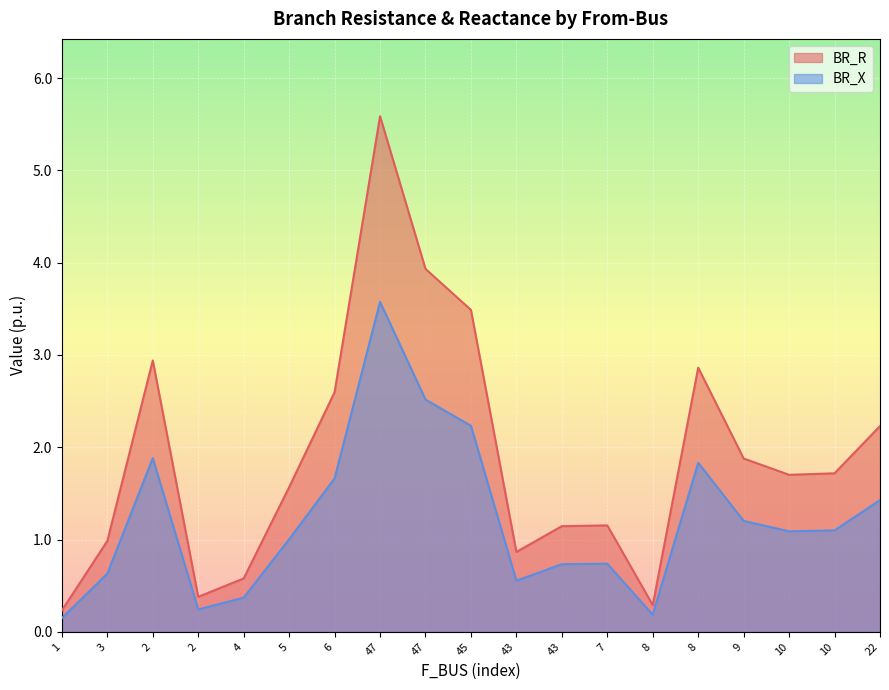

What is the label of the 1st point from the right?

22